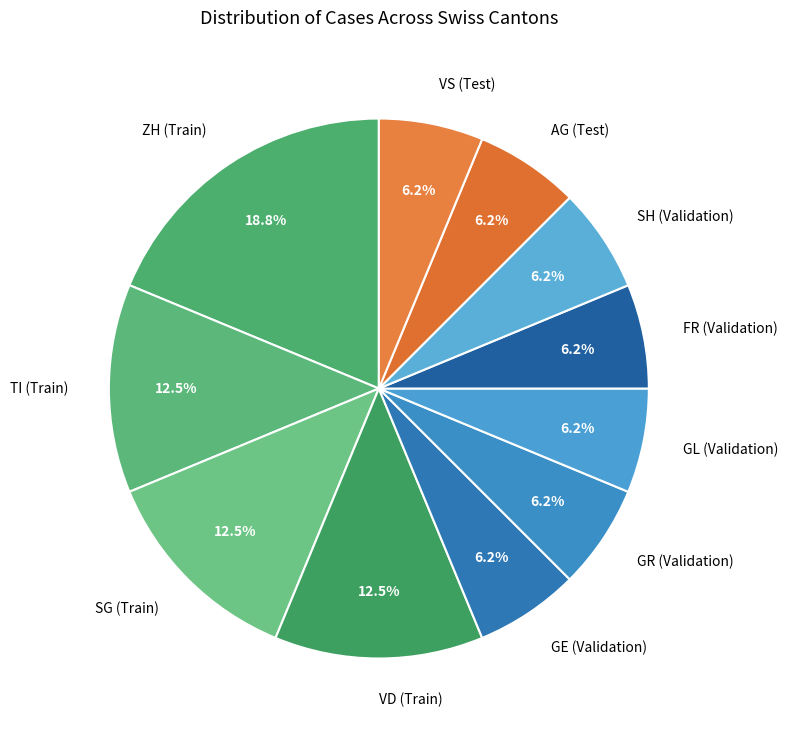

Approximately how many times larger is the value at GL (Validation) compared to FR (Validation)?

1.0